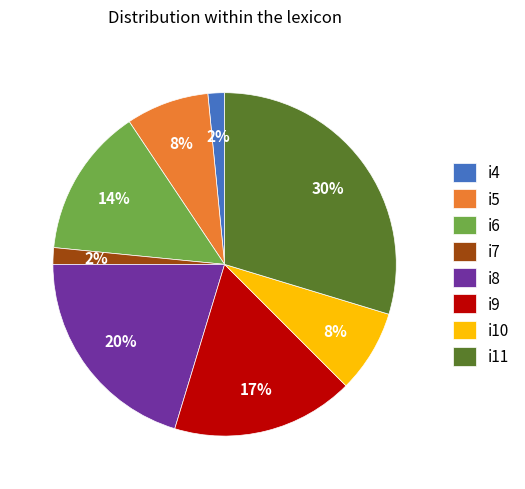

Which slice is the largest?

i11